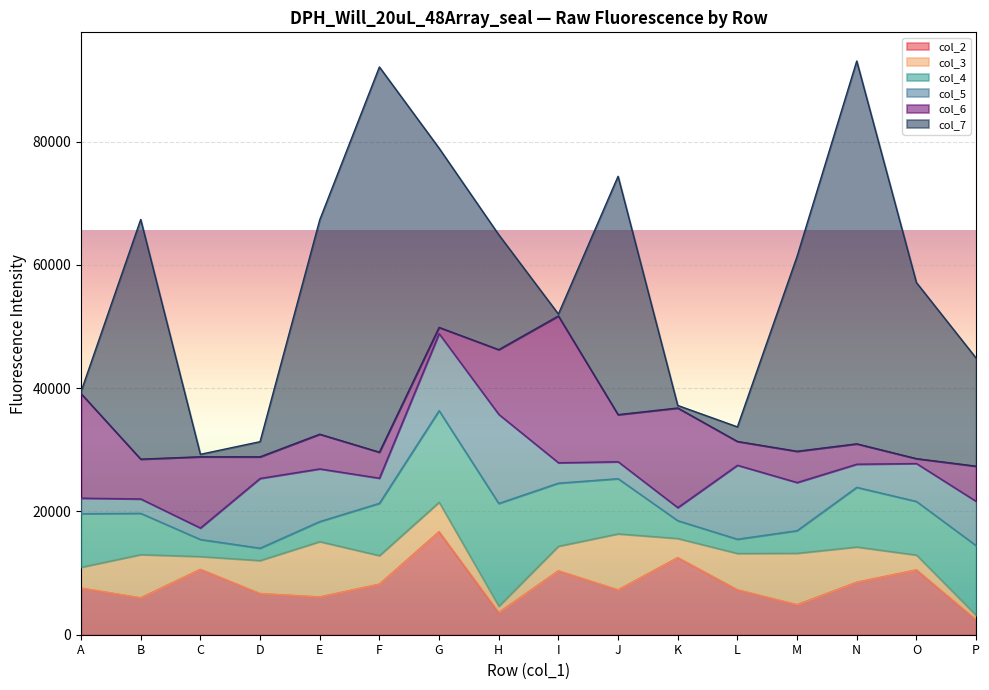

In col_6, how many points are higher than both neighbors (excluding endpoints)?

5